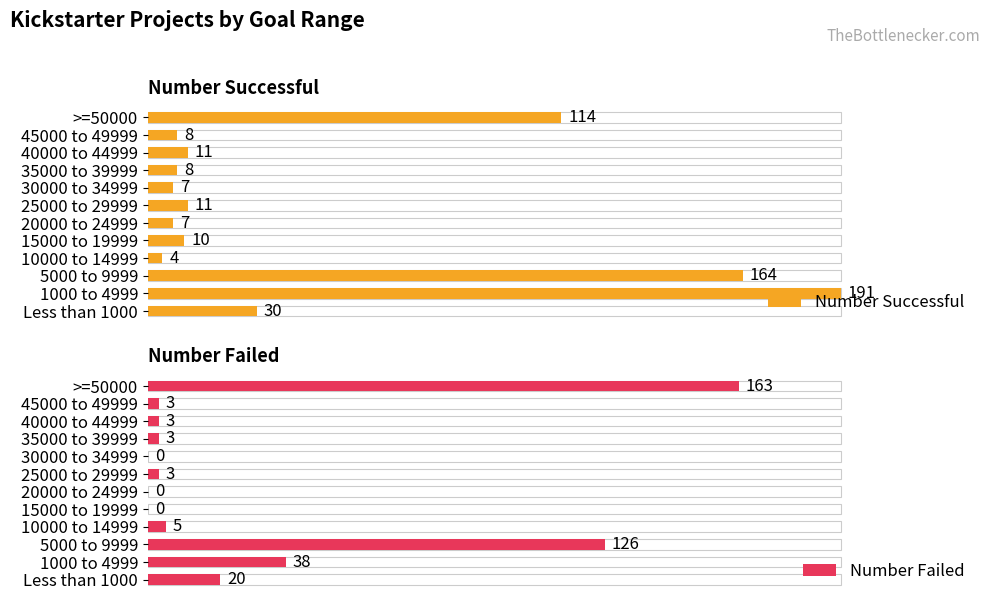

What is the difference between the maximum and minimum values in the Number Successful series?

187